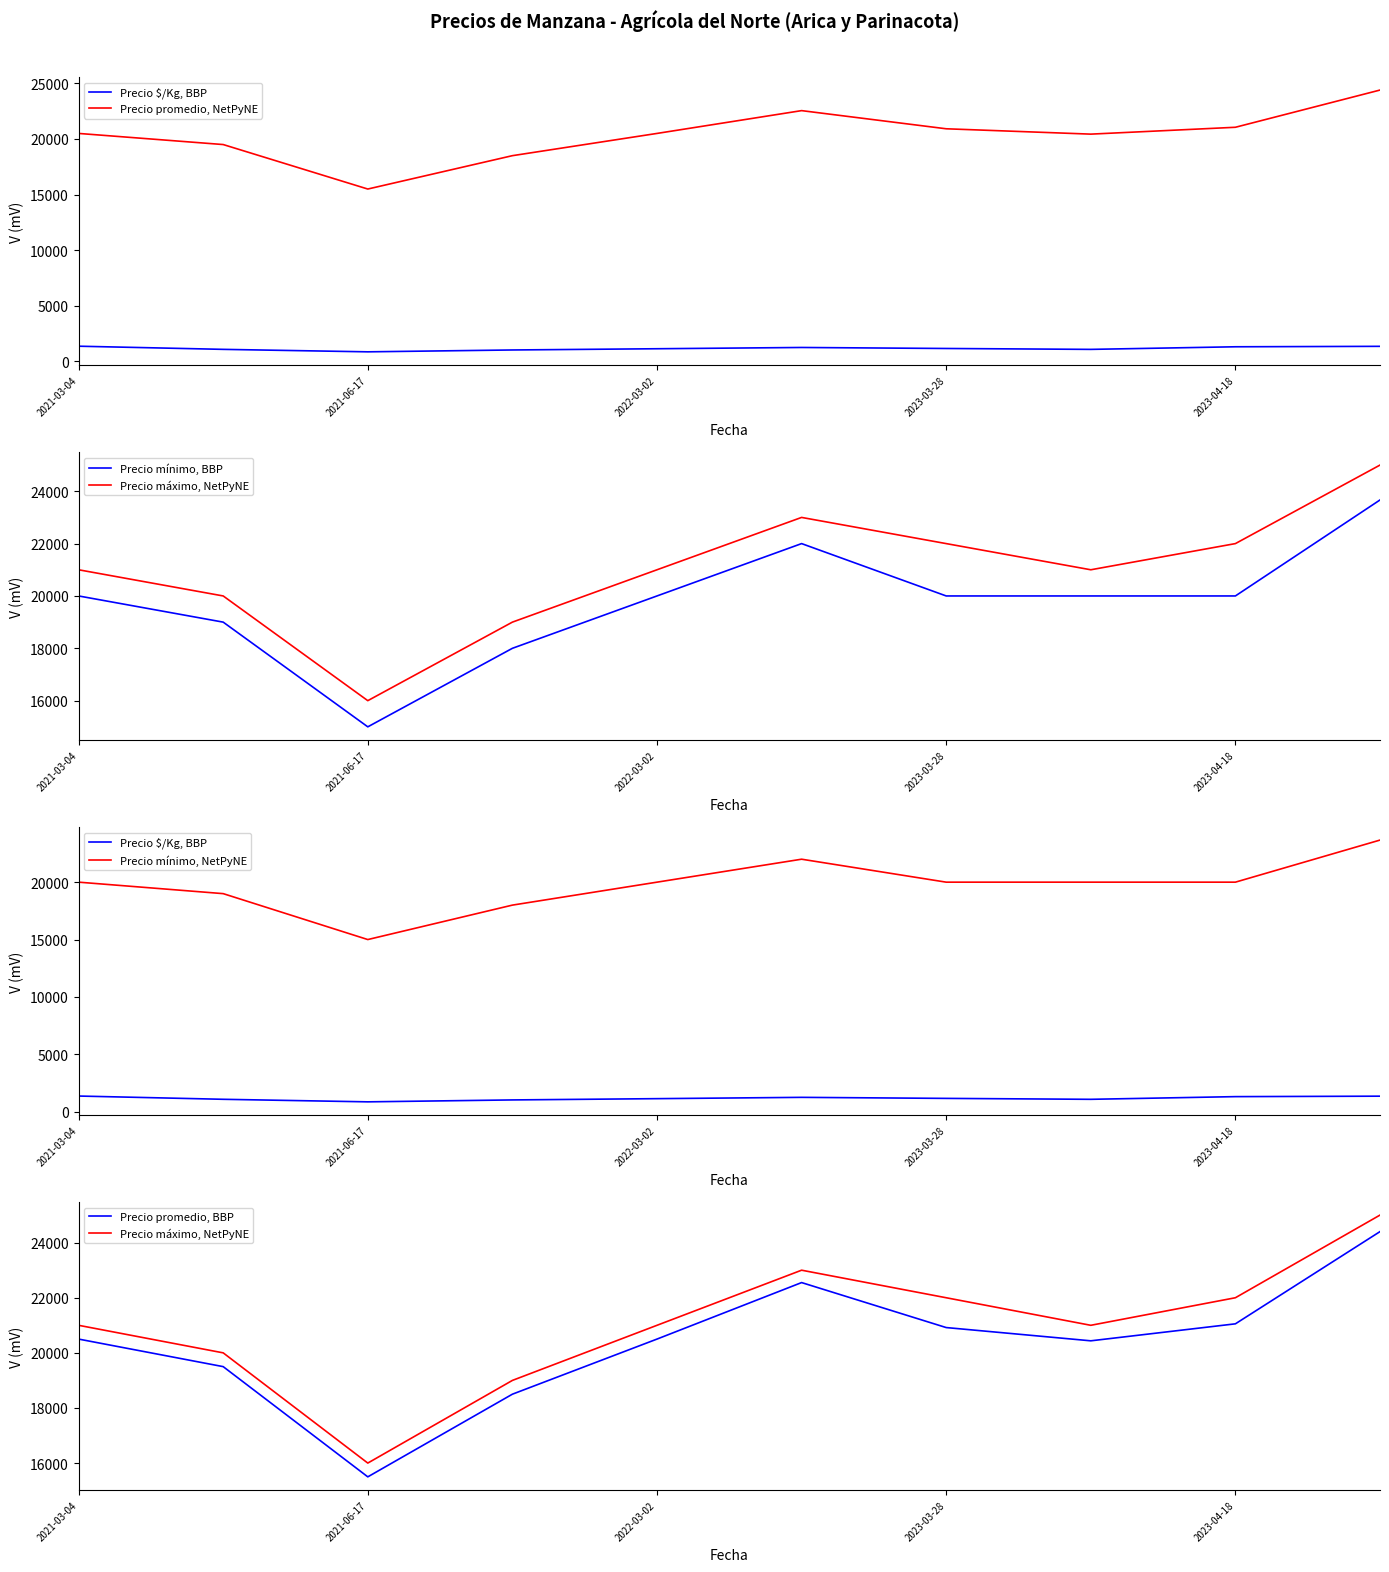

What is the average value of the Precio $/Kg, BBP series?

1164.5